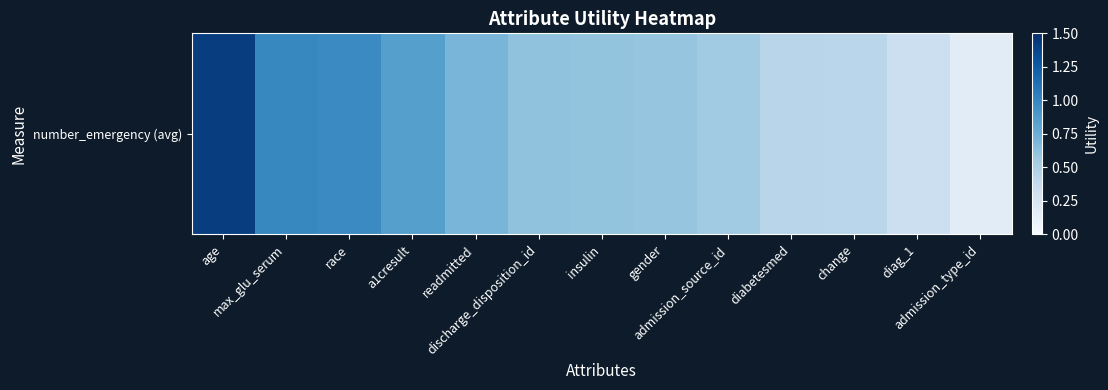

What is the minimum value shown in the chart?

0.2